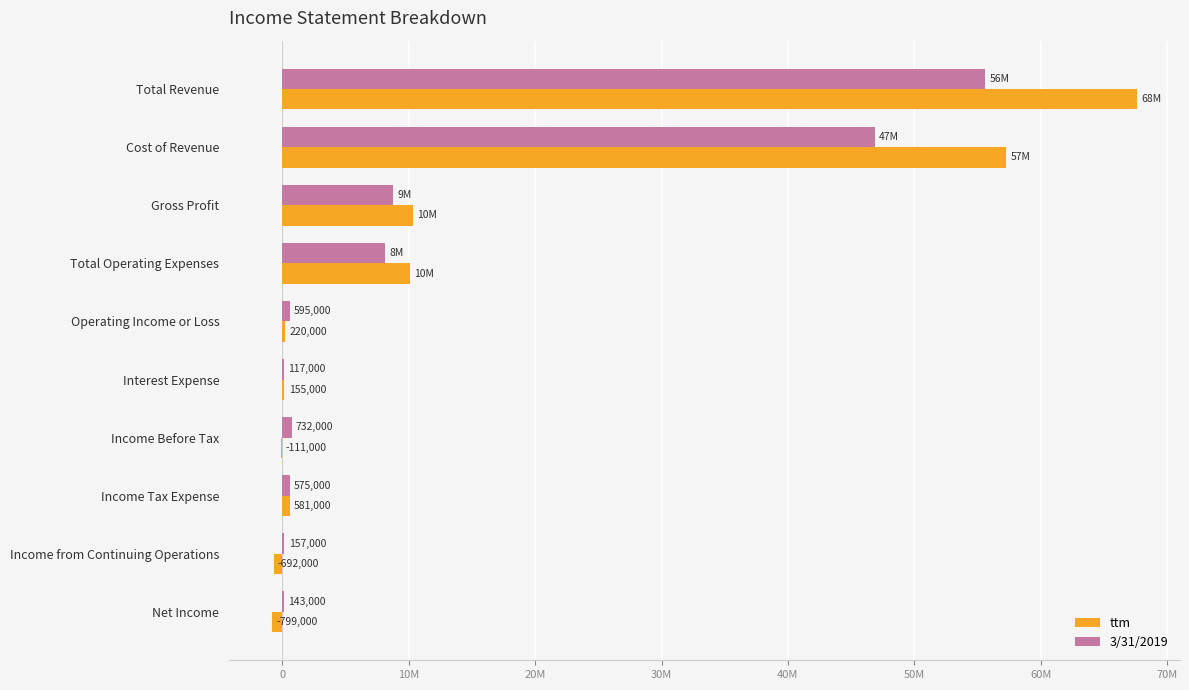

What are all the series names shown in the legend?

ttm, 3/31/2019